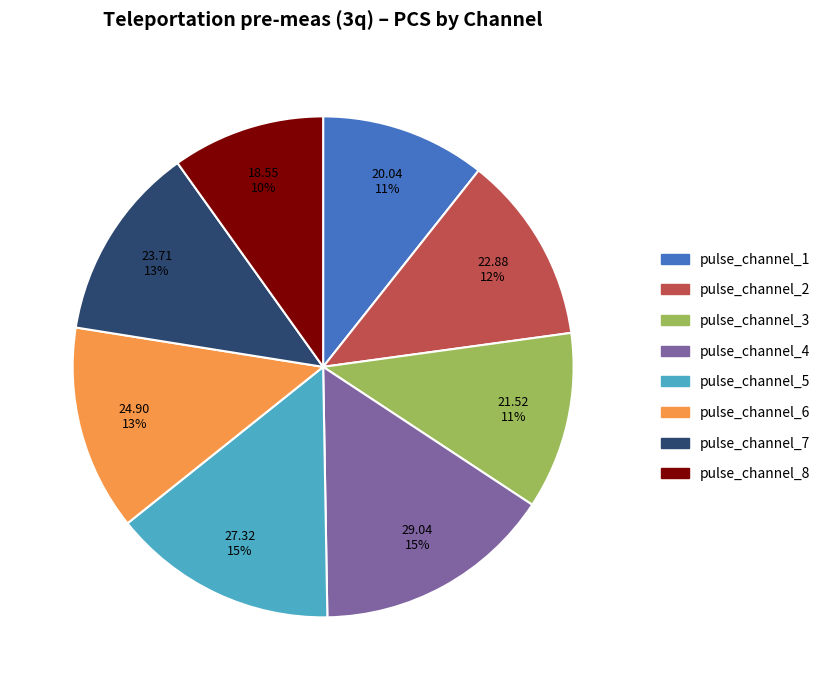

To the nearest percent, what percentage of the pie is pulse_channel_5?

15%